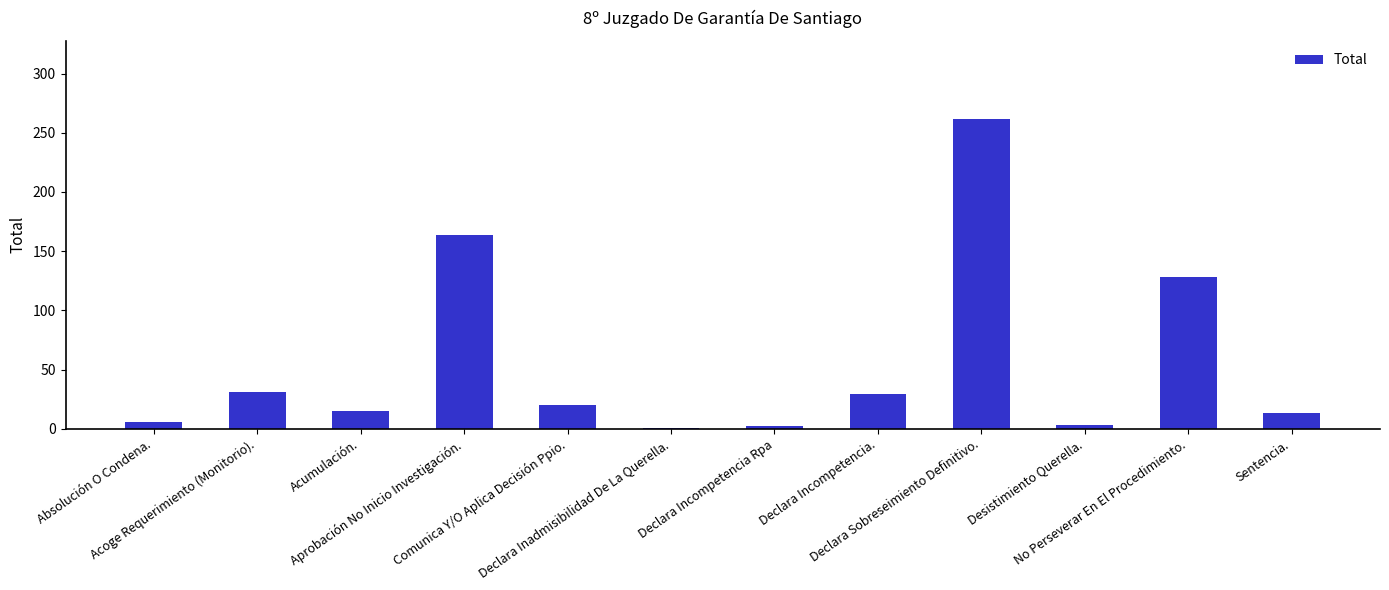

What is the maximum value shown in the chart?

262